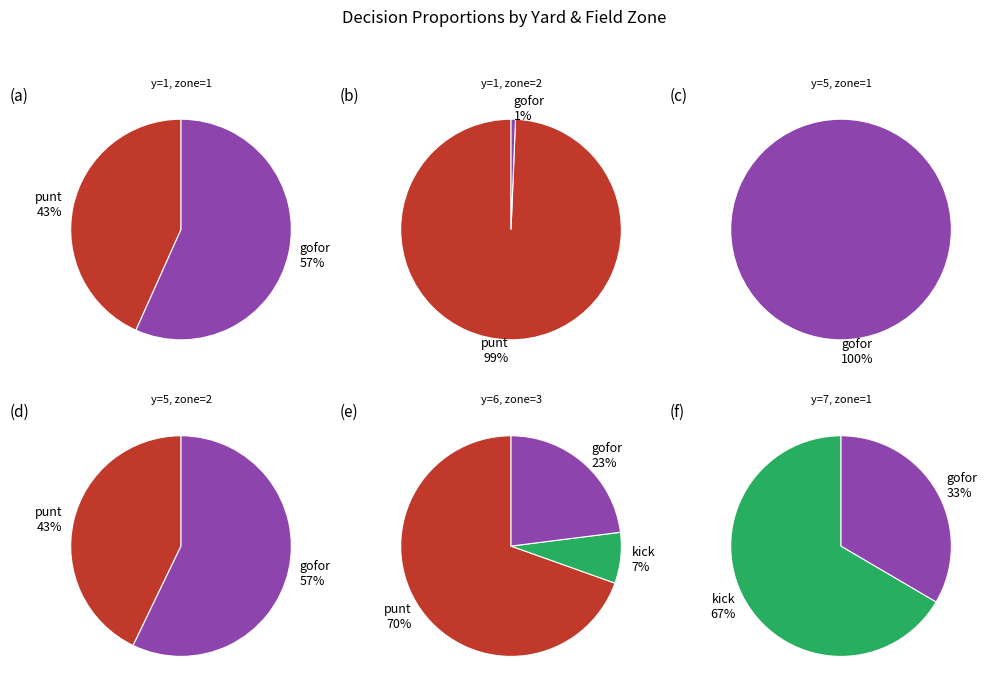

Which series changed the most between 3 and 4?

punt